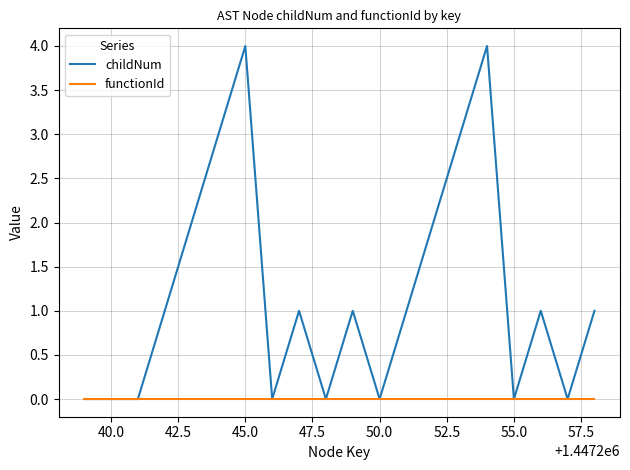

List the series in order of their peak value, lowest first.

functionId, childNum